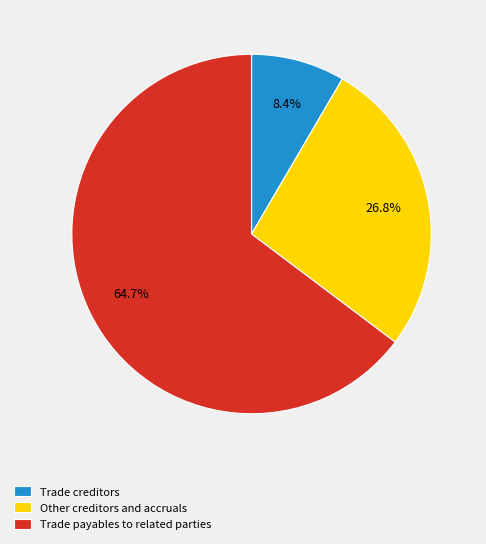

How much of the chart is everything except Trade creditors?

91.6%